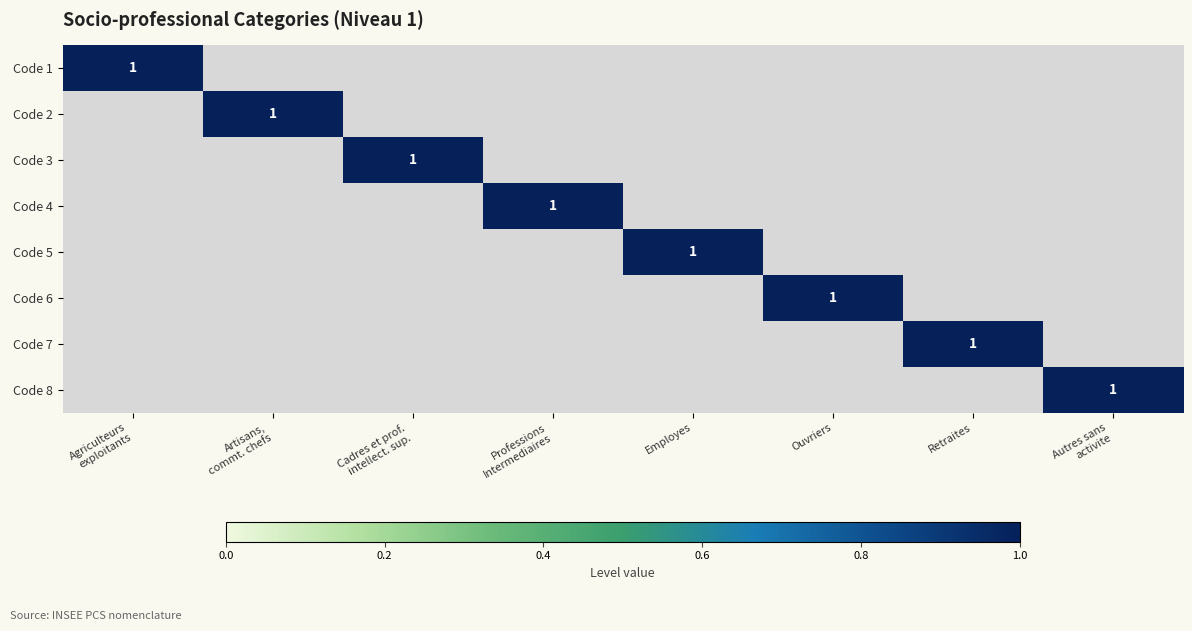

At which category does the chart reach its minimum across all series?

Artisans,
commt. chefs